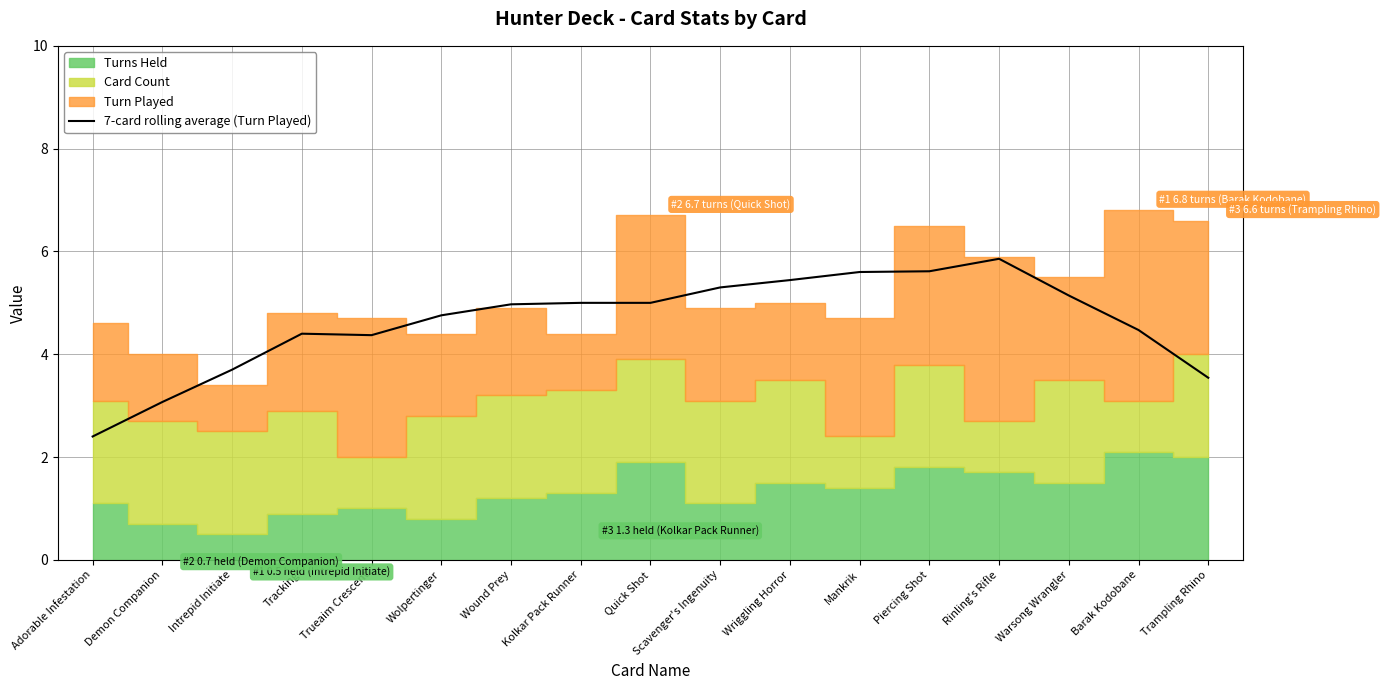

What is the lowest value of the 7-card rolling average (Turn Played) series?

2.4